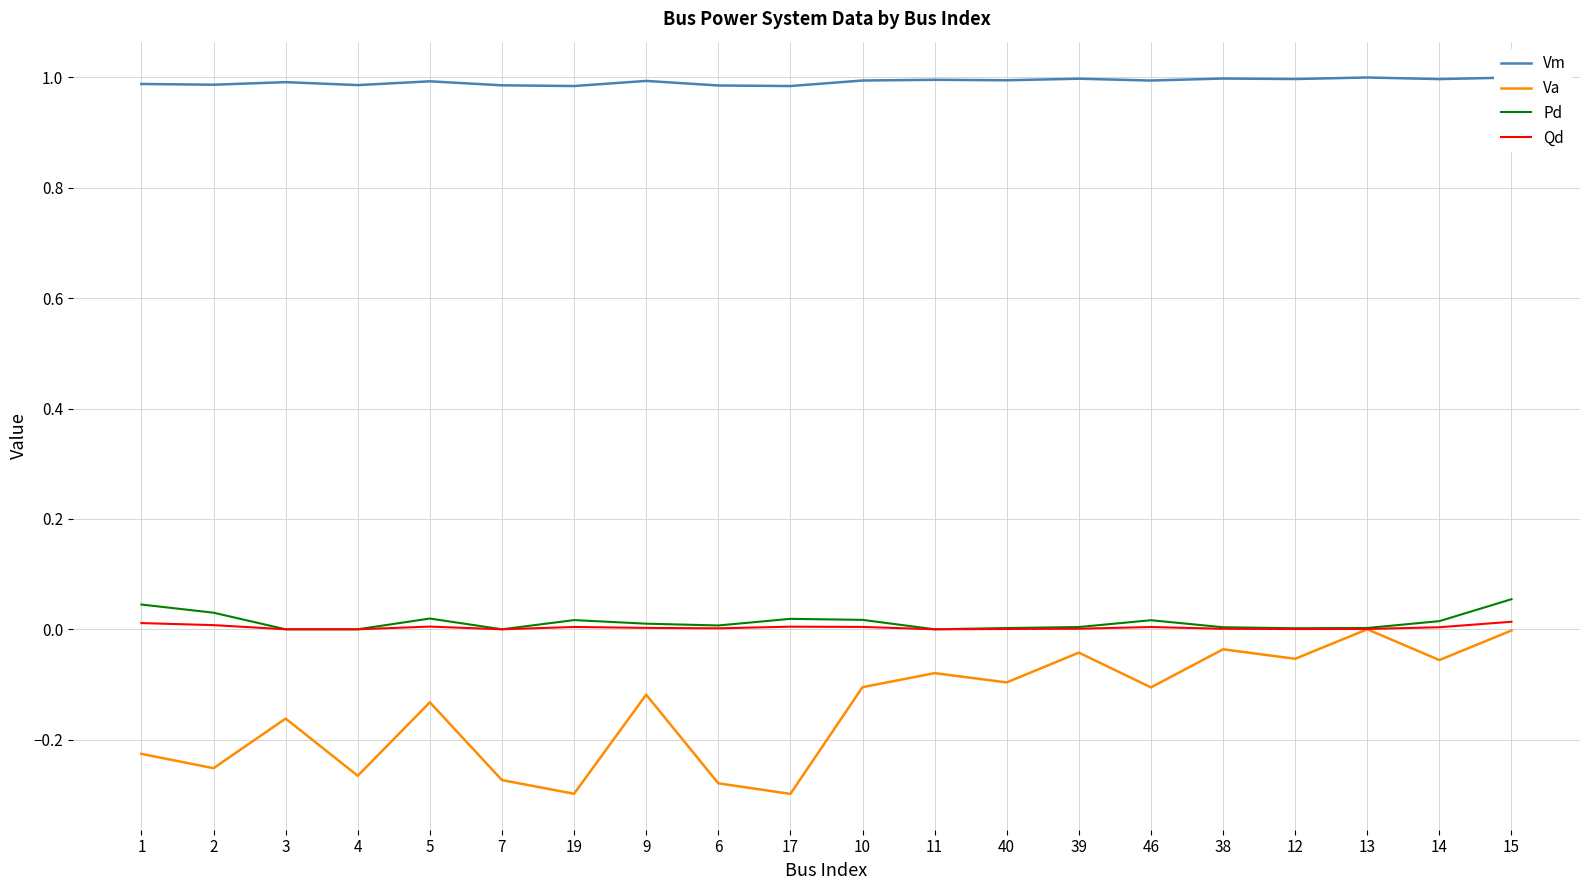

Is the value of Va at 5 greater than the value of Qd at 40?

No